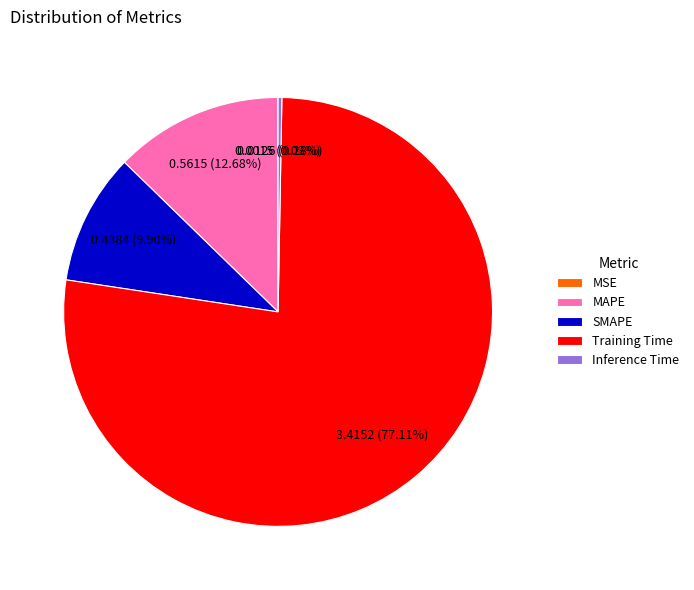

Which has a higher value, MAPE or Inference Time?

MAPE